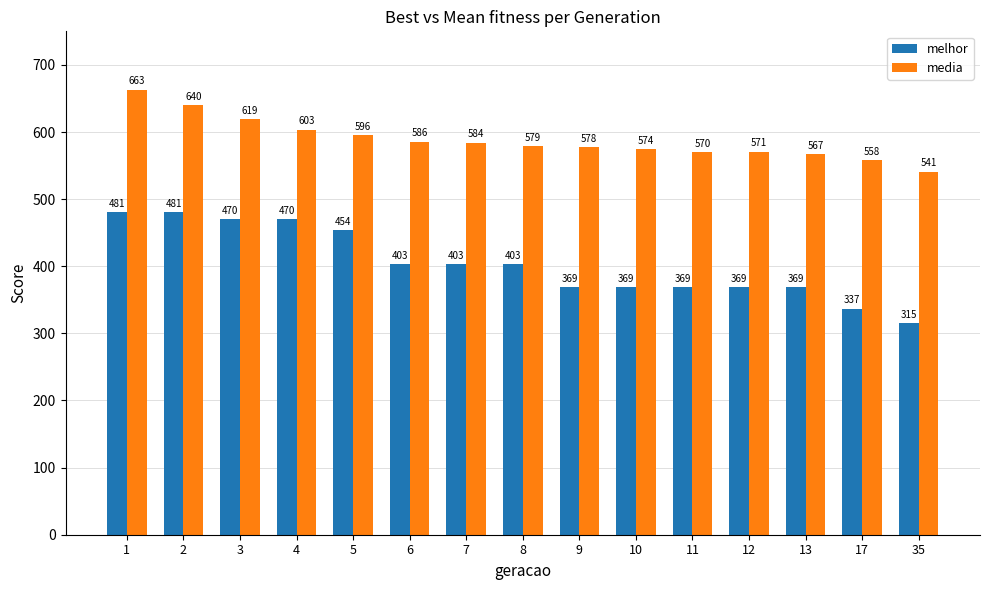

What are all the series names shown in the legend?

melhor, media